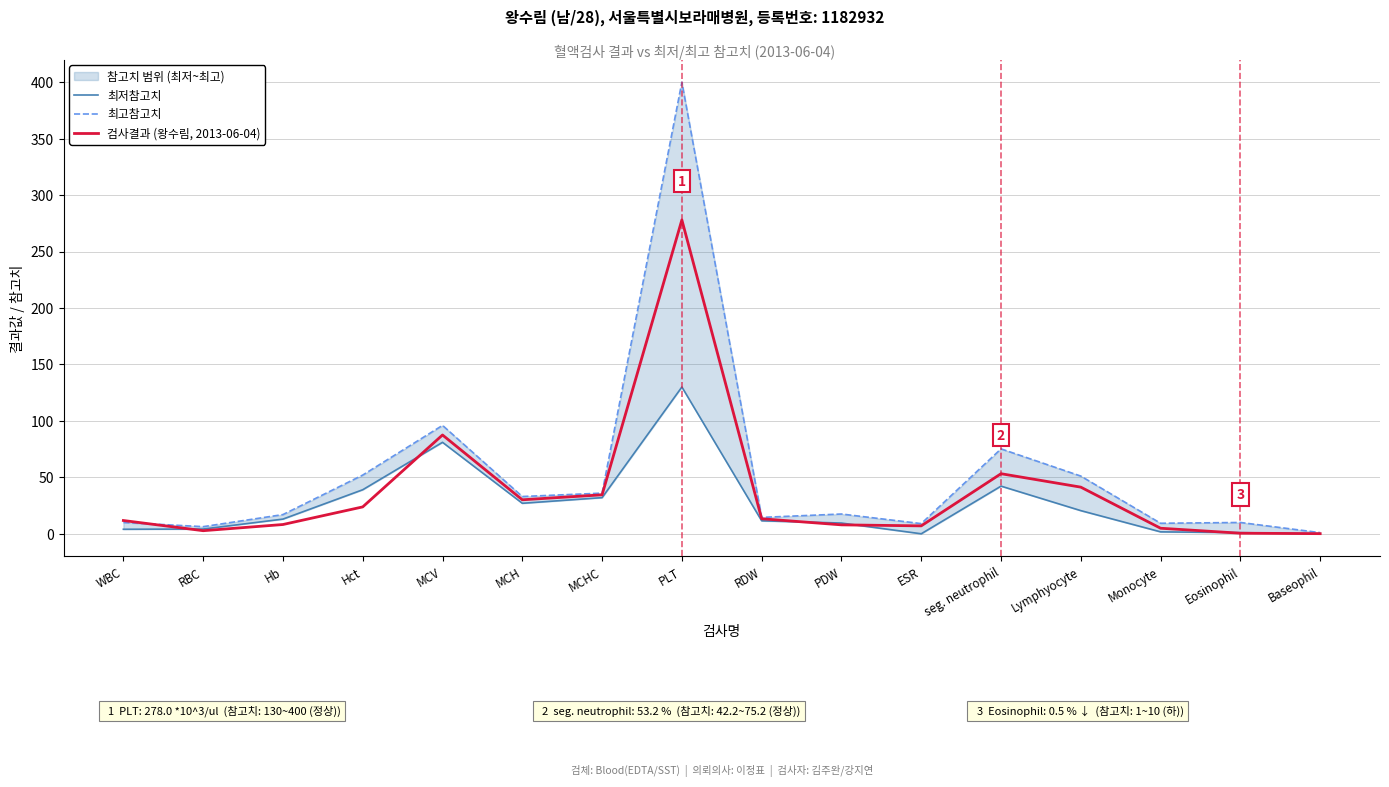

Reading left to right, extract all data points from this chart.

최저참고치: 4.0	4.2	13.0	39.0	81.0	27.0	32.0	130.0	11.5	9.5	0.0	42.2	20.5	1.7	1.0	0.0
최고참고치: 10.0	6.3	17.0	52.0	96.0	33.0	36.0	400.0	14.5	17.5	9.0	75.2	51.1	9.3	10.0	1.0
검사결과 (왕수림, 2013-06-04): 11.8	2.7	8.2	23.8	87.5	30.1	34.5	278.0	13.3	7.9	7.0	53.2	41.3	4.9	0.5	0.1